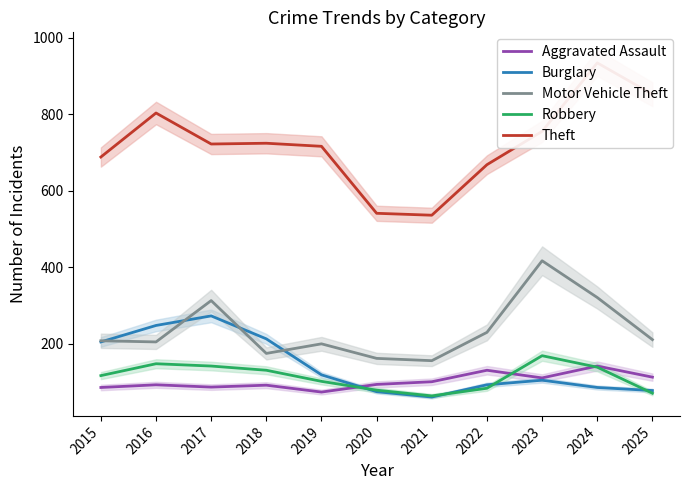

Reading left to right, extract all data points from this chart.

Aggravated Assault: 2015=86	2016=93	2017=87	2018=92	2019=74	2020=94	2021=101	2022=131	2023=111	2024=142	2025=113
Burglary: 2015=205	2016=248	2017=273	2018=213	2019=119	2020=75	2021=61	2022=93	2023=105	2024=86	2025=78
Motor Vehicle Theft: 2015=208	2016=205	2017=313	2018=175	2019=200	2020=162	2021=156	2022=230	2023=417	2024=321	2025=211
Robbery: 2015=117	2016=148	2017=142	2018=131	2019=102	2020=79	2021=64	2022=84	2023=169	2024=139	2025=71
Theft: 2015=688	2016=803	2017=722	2018=724	2019=716	2020=541	2021=536	2022=668	2023=755	2024=934	2025=852